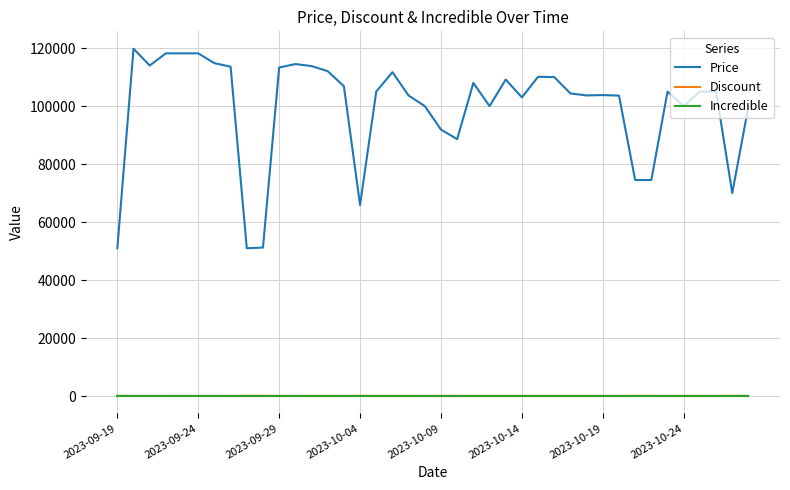

What is the greatest value displayed?

119800